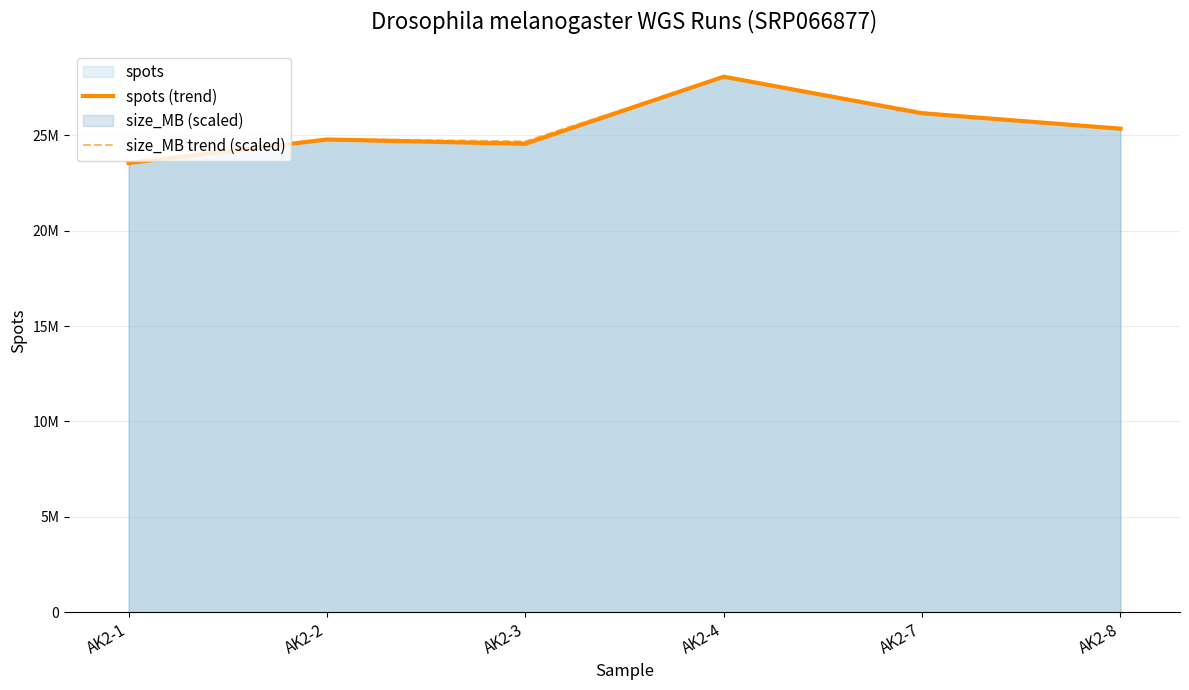

What value does the size_MB trend (scaled) series have at AK2-1?

23513528.4